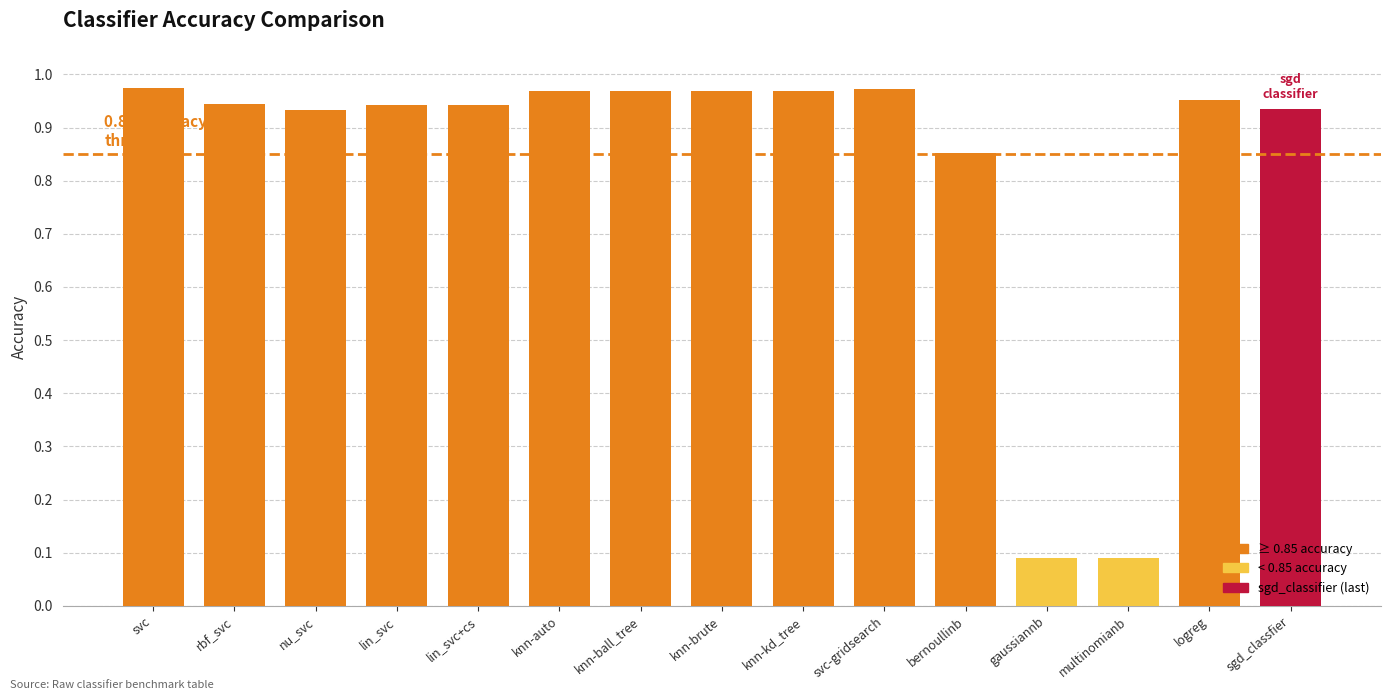

What position from the right is rbf_svc?

14